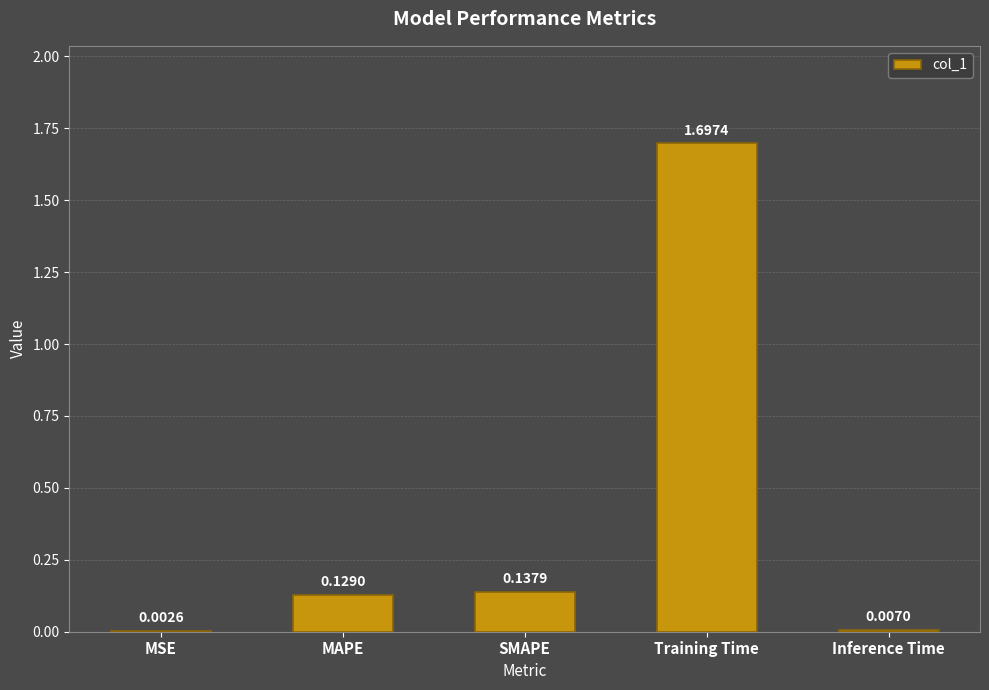

Which category has the highest value across all series?

Training Time